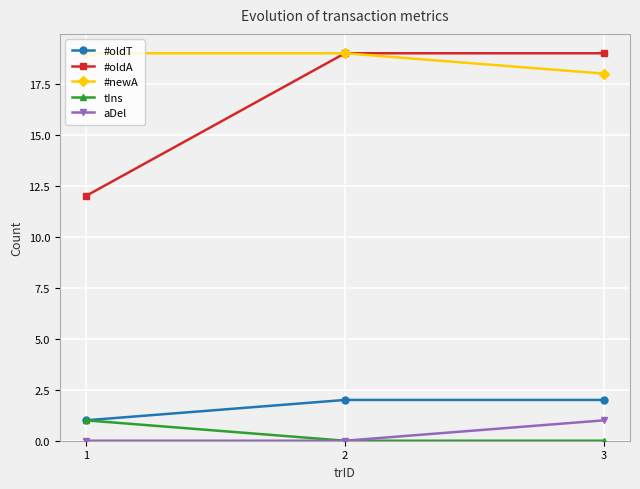

Rank the series at 3 from highest to lowest value.

#oldA, #newA, #oldT, aDel, tIns